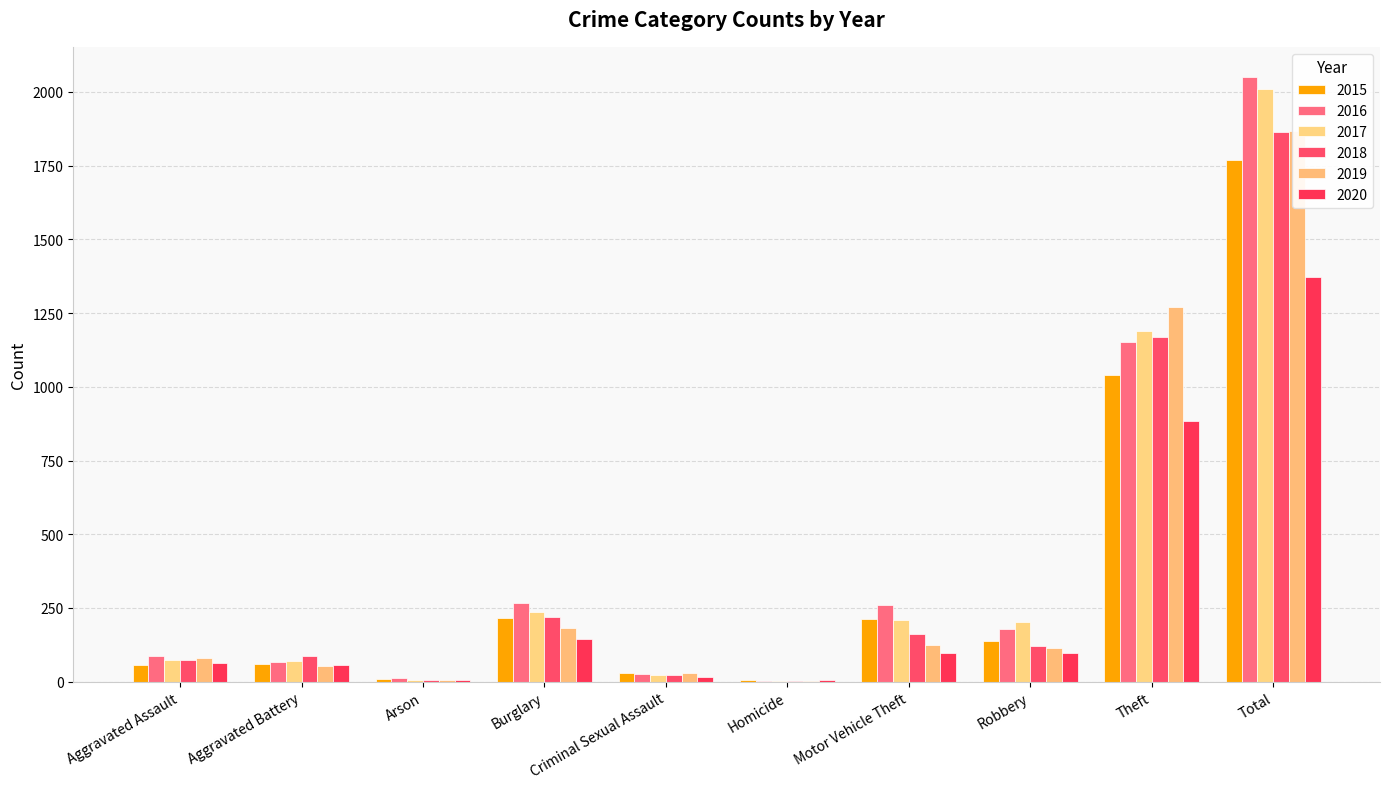

List the series in order of their peak value, highest first.

2016, 2017, 2019, 2018, 2015, 2020